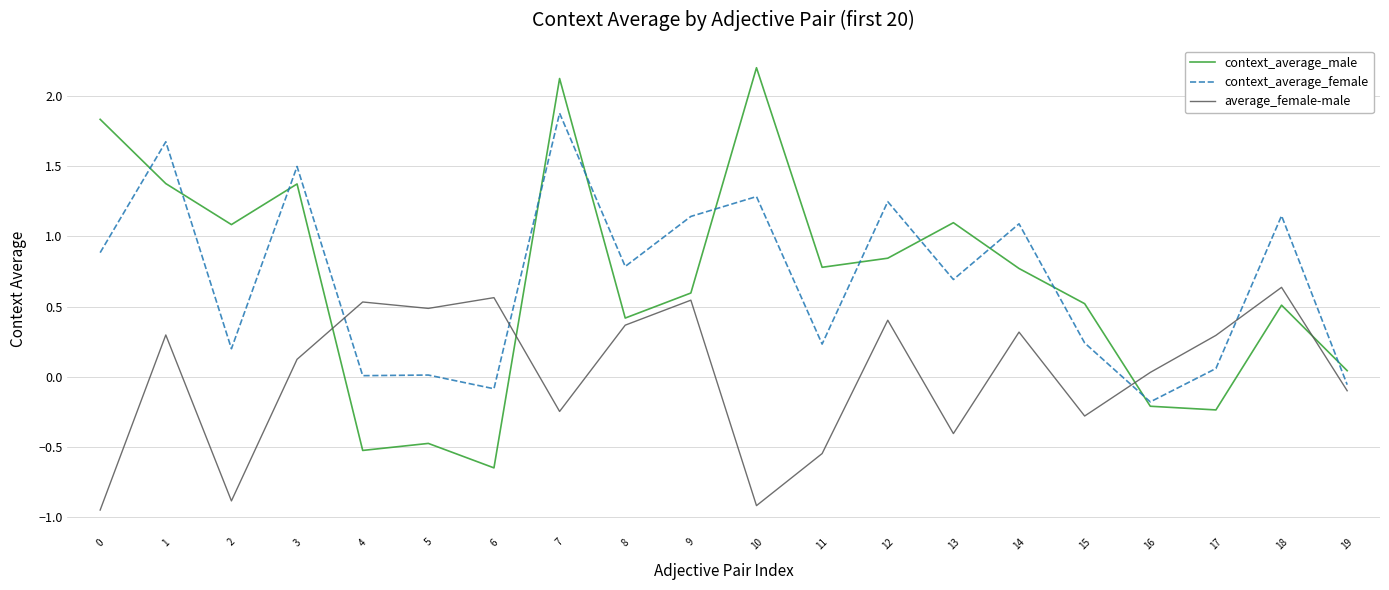

At which category is the sum across all series the highest?

7